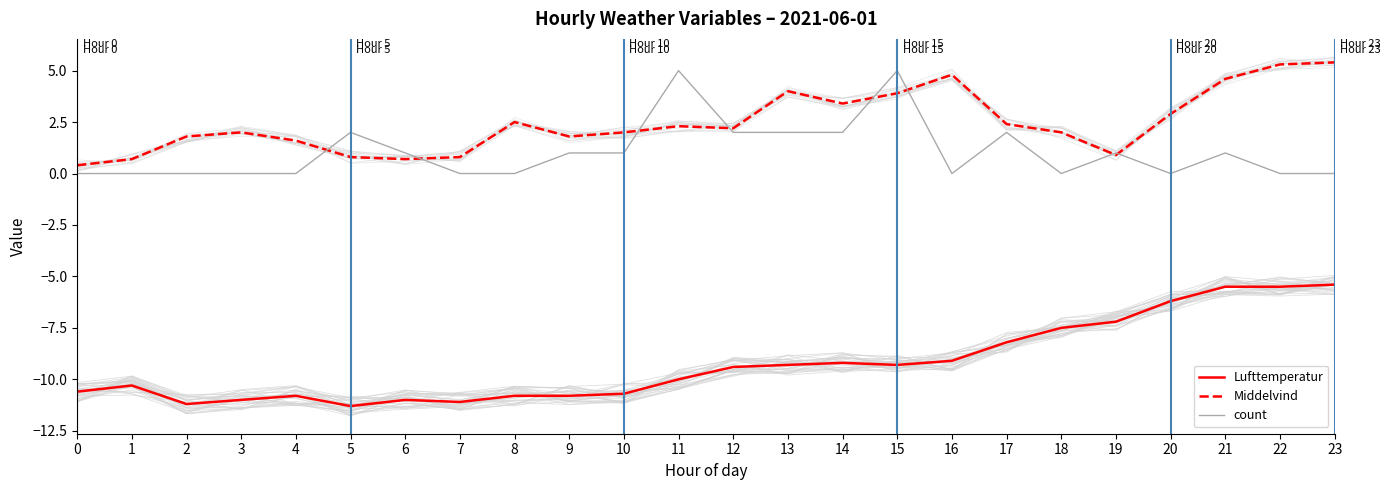

Reading left to right, transcribe all the data shown in this chart.

Lufttemperatur: 0=-10.6	1=-10.3	2=-11.2	3=-11.0	4=-10.8	5=-11.3	6=-11.0	7=-11.1	8=-10.8	9=-10.8	10=-10.7	11=-10.0	12=-9.4	13=-9.3	14=-9.2	15=-9.3	16=-9.1	17=-8.2	18=-7.5	19=-7.2	20=-6.2	21=-5.5	22=-5.5	23=-5.4
Middelvind: 0=0.4	1=0.7	2=1.8	3=2.0	4=1.6	5=0.8	6=0.7	7=0.8	8=2.5	9=1.8	10=2.0	11=2.3	12=2.2	13=4.0	14=3.4	15=3.9	16=4.8	17=2.4	18=2.0	19=0.9	20=2.9	21=4.6	22=5.3	23=5.4
count: 0=0.0	1=0.0	2=0.0	3=0.0	4=0.0	5=2.0	6=1.0	7=0.0	8=0.0	9=1.0	10=1.0	11=5.0	12=2.0	13=2.0	14=2.0	15=5.0	16=0.0	17=2.0	18=0.0	19=1.0	20=0.0	21=1.0	22=0.0	23=0.0